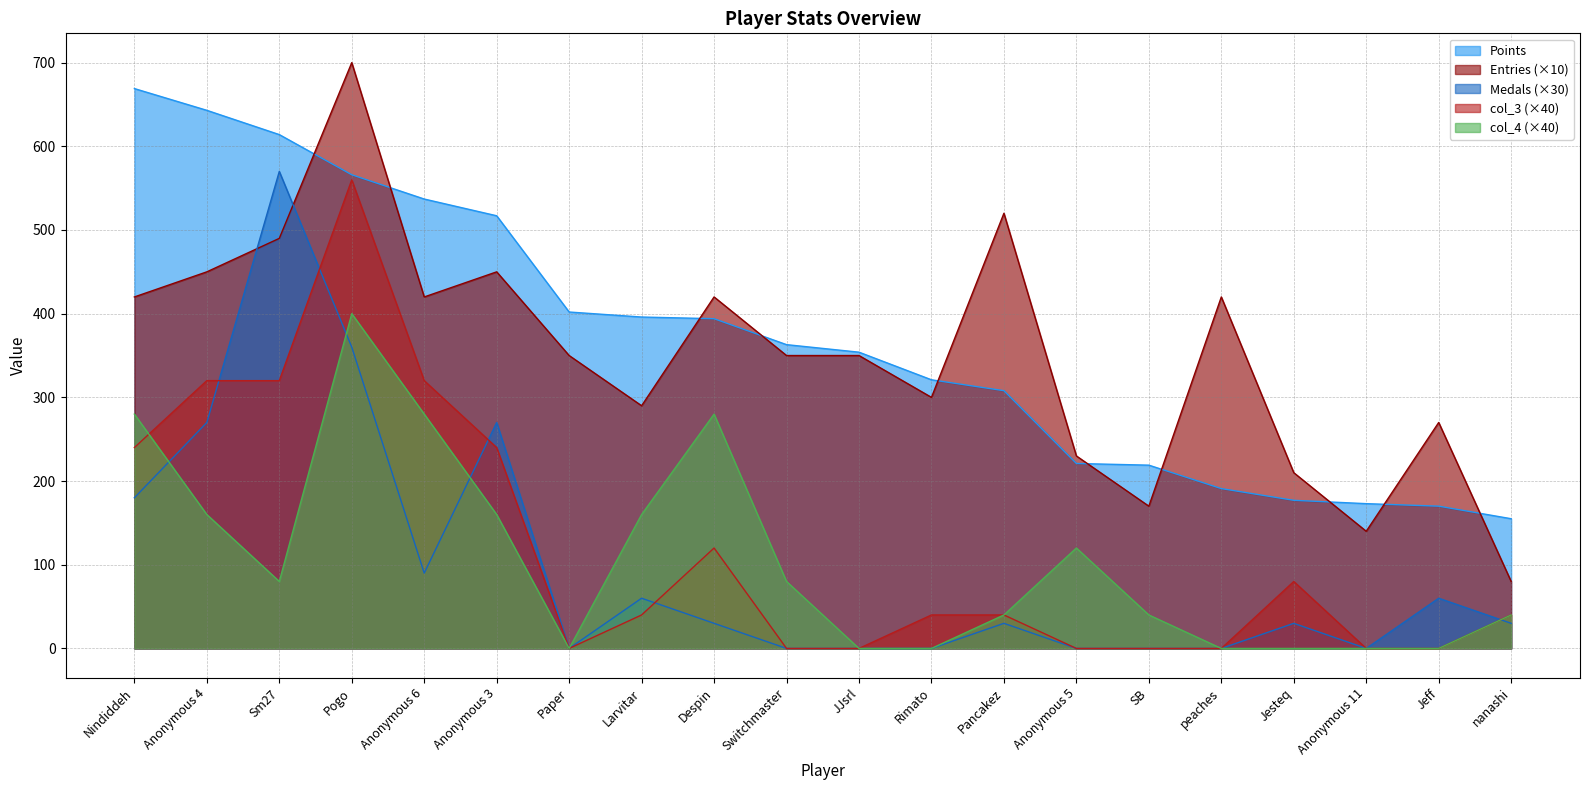

Reading right to left, list all the values displayed in this chart.

Points: nanashi=155	Jeff=170	Anonymous 11=173	Jesteq=177	peaches=191	SB=219	Anonymous 5=221	Pancakez=308	Rimato=321	JJsrl=354	Switchmaster=363	Despin=394	Larvitar=396	Paper=402	Anonymous 3=517	Anonymous 6=537	Pogo=566	Sm27=614	Anonymous 4=643	Nindiddeh=669
Medals: nanashi=30	Jeff=60	Anonymous 11=0	Jesteq=30	peaches=0	SB=0	Anonymous 5=0	Pancakez=30	Rimato=0	JJsrl=0	Switchmaster=0	Despin=30	Larvitar=60	Paper=0	Anonymous 3=270	Anonymous 6=90	Pogo=360	Sm27=570	Anonymous 4=270	Nindiddeh=180
Entries: nanashi=80	Jeff=270	Anonymous 11=140	Jesteq=210	peaches=420	SB=170	Anonymous 5=230	Pancakez=520	Rimato=300	JJsrl=350	Switchmaster=350	Despin=420	Larvitar=290	Paper=350	Anonymous 3=450	Anonymous 6=420	Pogo=700	Sm27=490	Anonymous 4=450	Nindiddeh=420
col_3: nanashi=40	Jeff=0	Anonymous 11=0	Jesteq=80	peaches=0	SB=0	Anonymous 5=0	Pancakez=40	Rimato=40	JJsrl=0	Switchmaster=0	Despin=120	Larvitar=40	Paper=0	Anonymous 3=240	Anonymous 6=320	Pogo=560	Sm27=320	Anonymous 4=320	Nindiddeh=240
col_4: nanashi=40	Jeff=0	Anonymous 11=0	Jesteq=0	peaches=0	SB=40	Anonymous 5=120	Pancakez=40	Rimato=0	JJsrl=0	Switchmaster=80	Despin=280	Larvitar=160	Paper=0	Anonymous 3=160	Anonymous 6=280	Pogo=400	Sm27=80	Anonymous 4=160	Nindiddeh=280